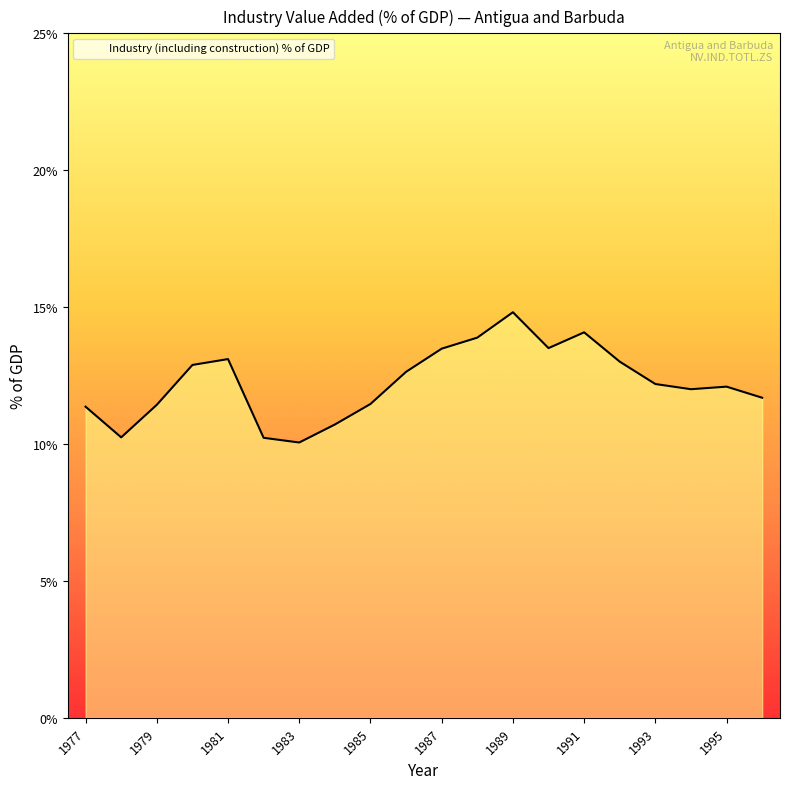

What is the smallest value displayed?

10.1